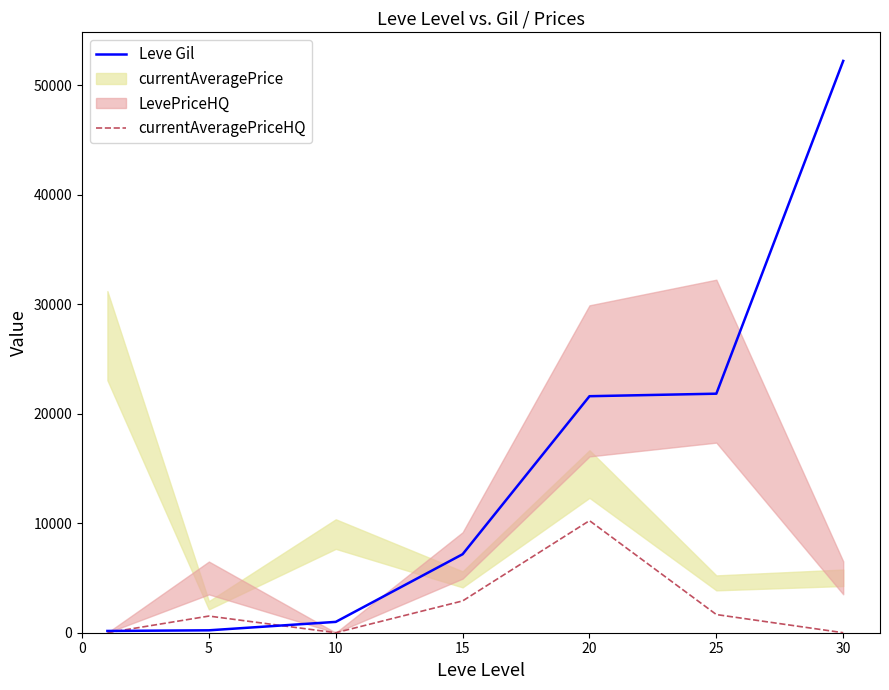

Is it true that Leve Gil equals 501.2 at 10?

False